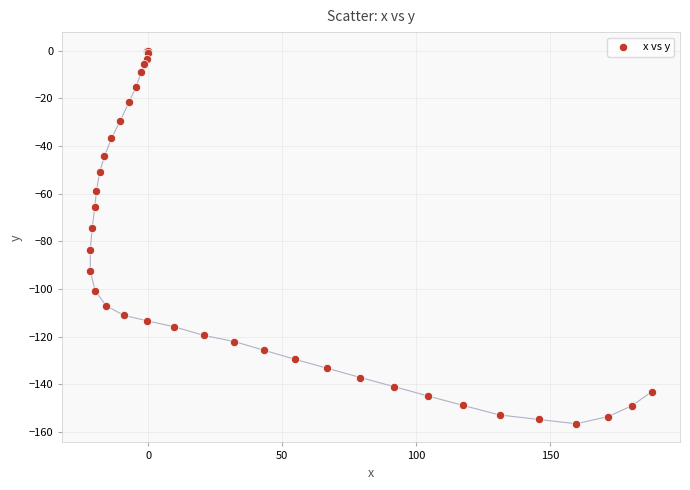

What Y value in the scatter plot is closest to -78?

-74.4